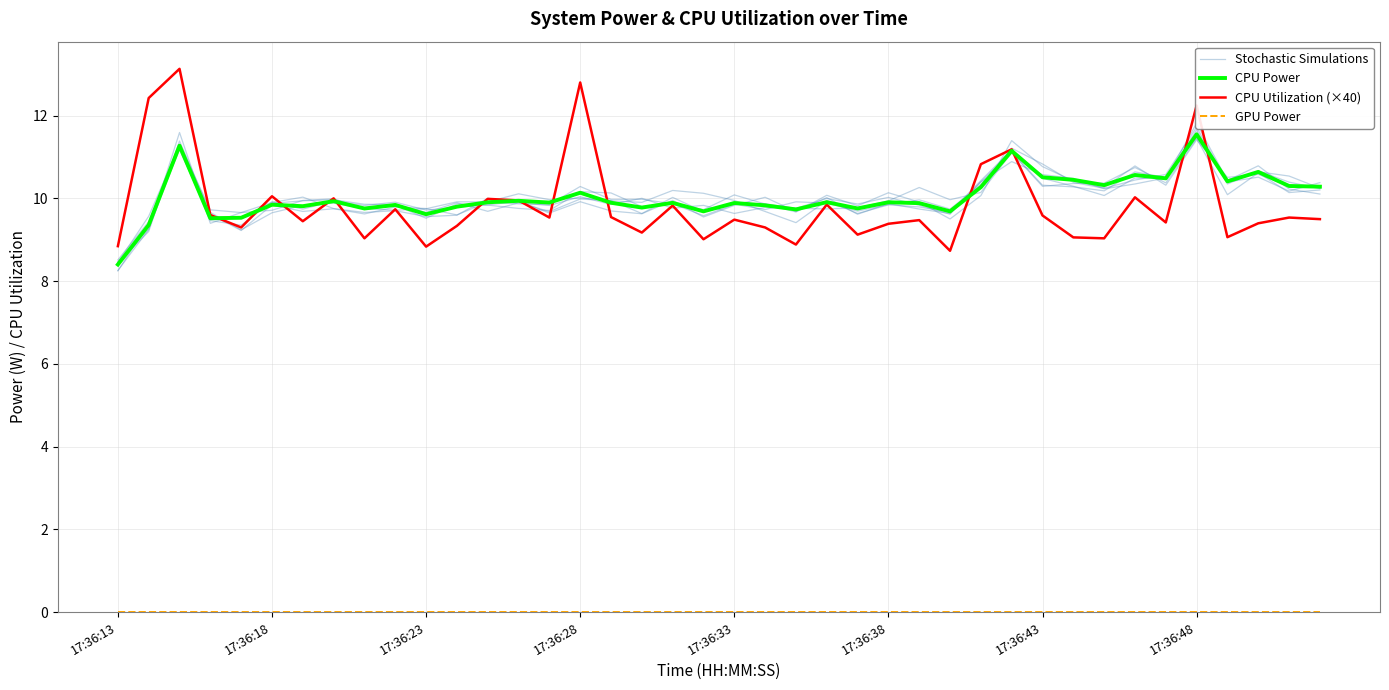

Reading left to right, transcribe all the data shown in this chart.

Stochastic Simulations: 8.4	9.2	11.4	9.7	9.2	9.7	9.8	9.9	9.8	9.7	9.7	9.9	9.9	10.1	10.0	10.0	9.9	9.6	10.0	9.7	9.9	9.7	9.9	9.9	9.7	9.9	10.0	9.7	10.3	11.2	10.8	10.4	10.2	10.4	10.6	11.7	10.4	10.5	10.2	10.4
CPU Power: 8.4	9.4	11.3	9.5	9.5	9.8	9.8	9.9	9.8	9.8	9.6	9.8	9.9	9.9	9.9	10.1	9.9	9.8	9.9	9.7	9.9	9.8	9.7	9.9	9.8	9.9	9.9	9.7	10.3	11.1	10.5	10.4	10.3	10.6	10.5	11.5	10.4	10.6	10.3	10.3
CPU Utilization (×40): 8.8	12.4	13.1	9.6	9.3	10.1	9.4	10.0	9.0	9.7	8.8	9.3	10.0	9.9	9.5	12.8	9.5	9.2	9.8	9.0	9.5	9.3	8.9	9.8	9.1	9.4	9.5	8.7	10.8	11.2	9.6	9.1	9.0	10.0	9.4	12.2	9.1	9.4	9.5	9.5
GPU Power: 0.0	0.0	0.0	0.0	0.0	0.0	0.0	0.0	0.0	0.0	0.0	0.0	0.0	0.0	0.0	0.0	0.0	0.0	0.0	0.0	0.0	0.0	0.0	0.0	0.0	0.0	0.0	0.0	0.0	0.0	0.0	0.0	0.0	0.0	0.0	0.0	0.0	0.0	0.0	0.0